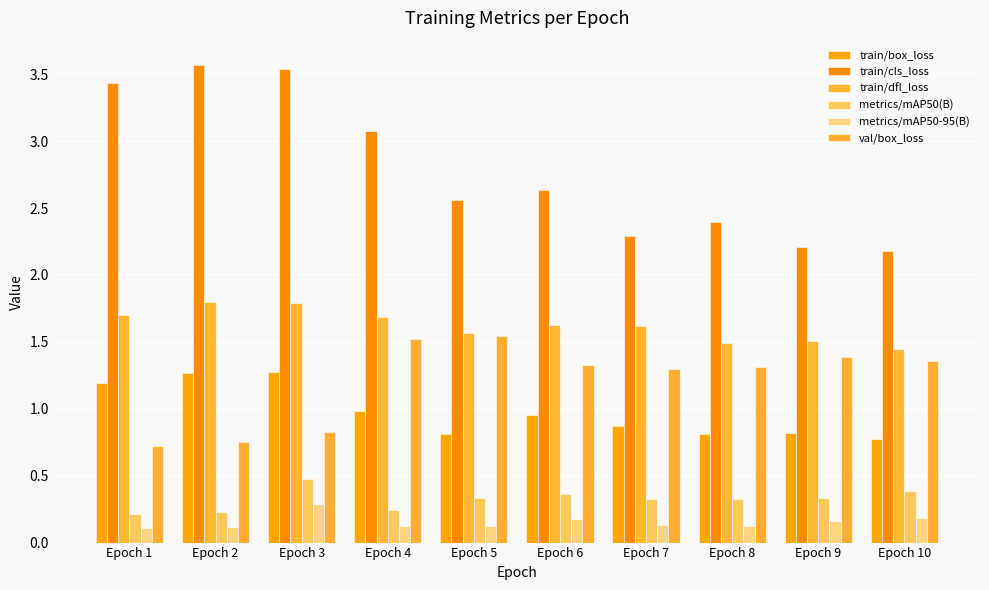

Which series has the largest total across all categories?

train/cls_loss